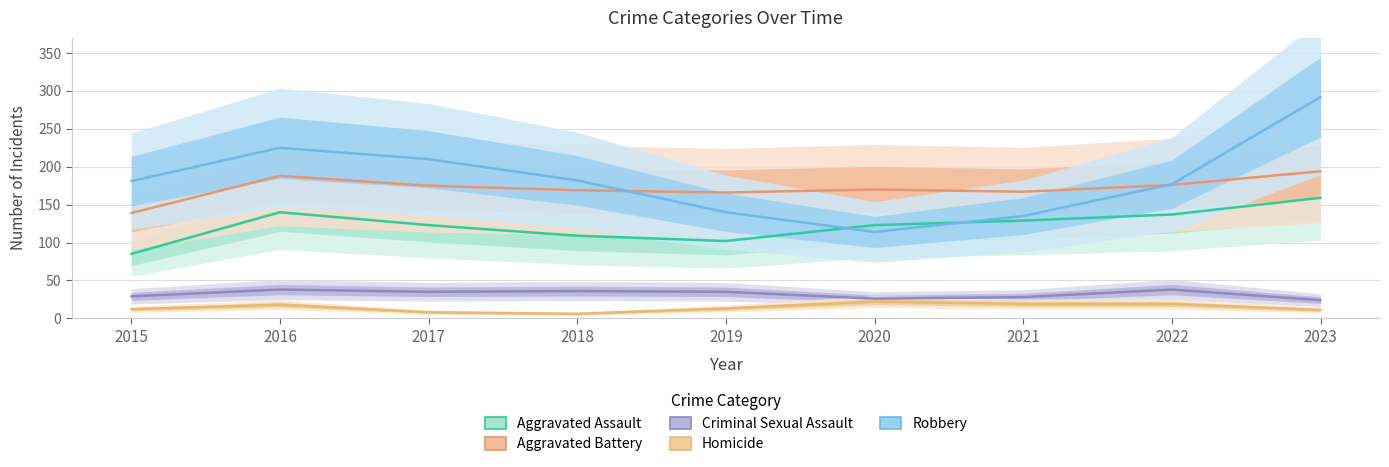

What is the difference between the highest and lowest values at 2023?

281